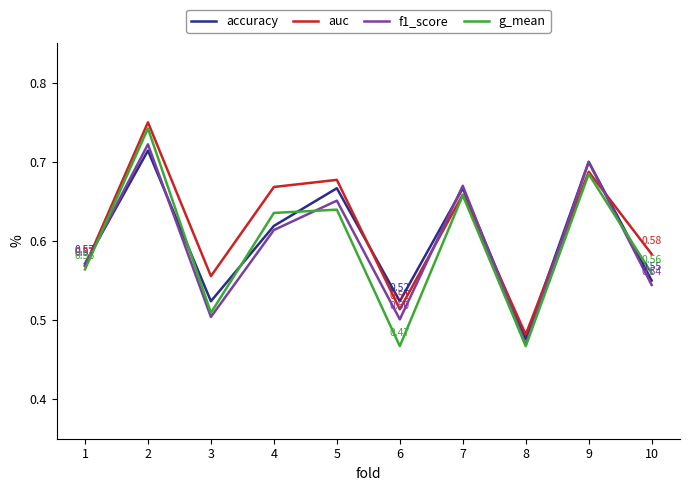

Where is the first local maximum for accuracy?

2